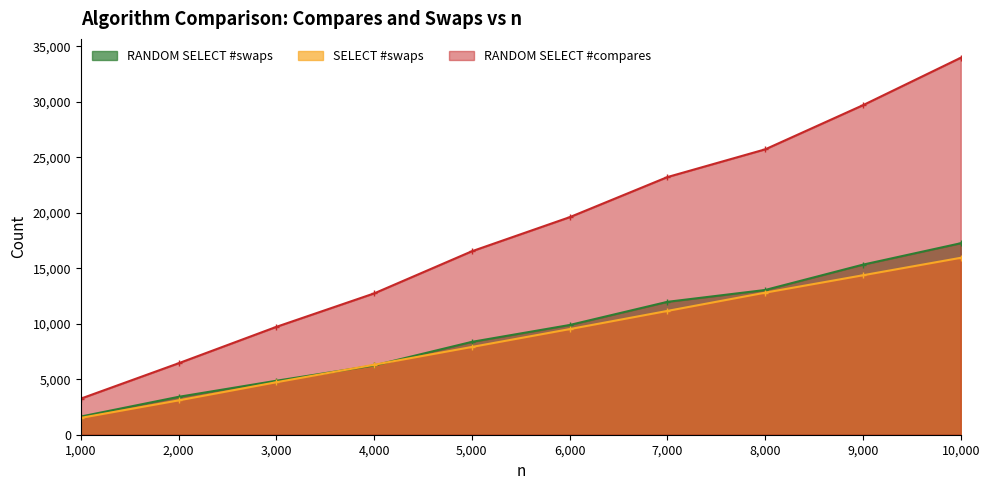

What is the greatest value displayed?

33982.3